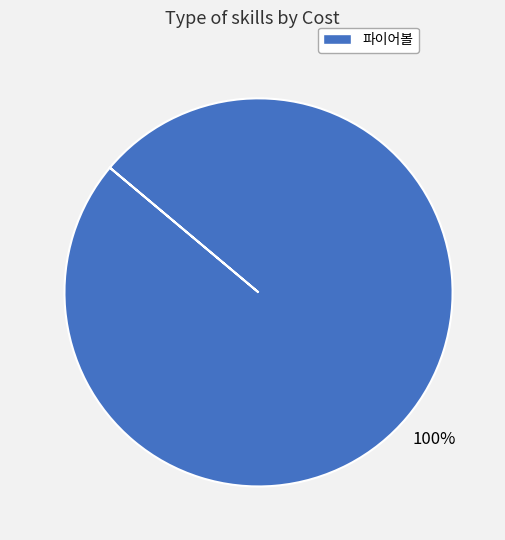

To the nearest percent, what portion does 파이어볼 represent?

100%